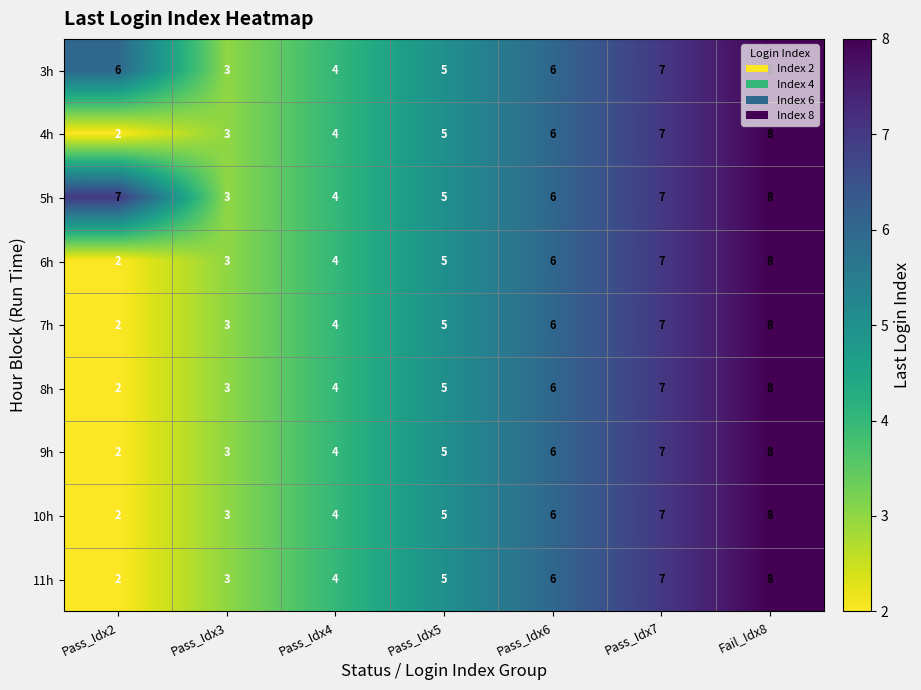

Which category has the highest value across all series?

Fail_Idx8